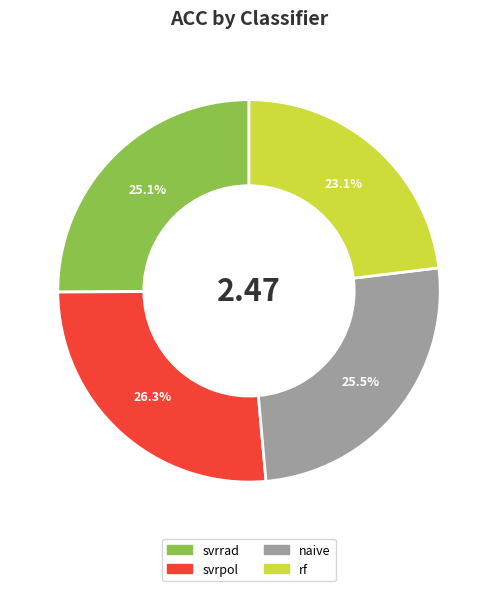

To the nearest percent, what is the average slice percentage?

25%